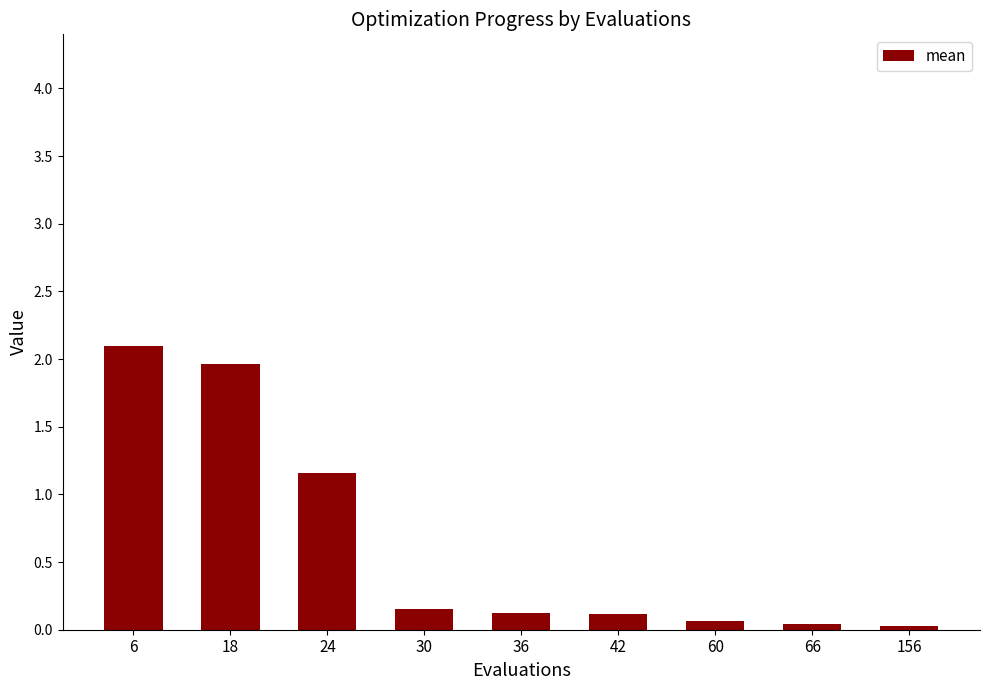

Does the chart contain any negative values?

No